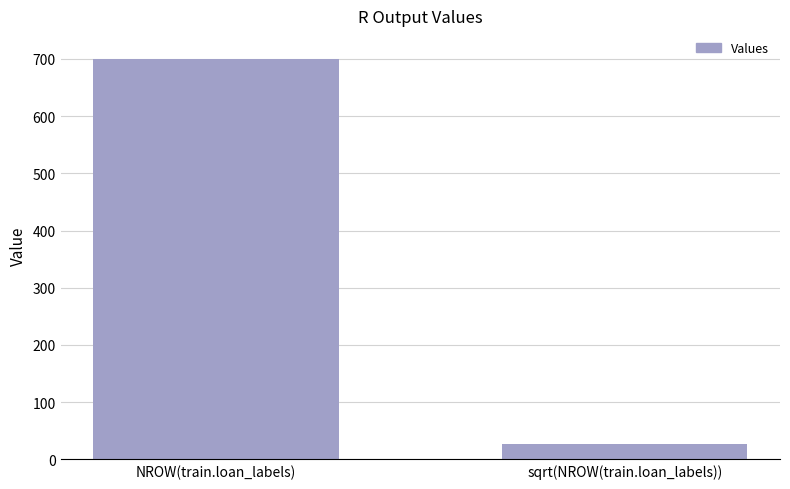

What is the label of the 1st bar from the left?

NROW(train.loan_labels)